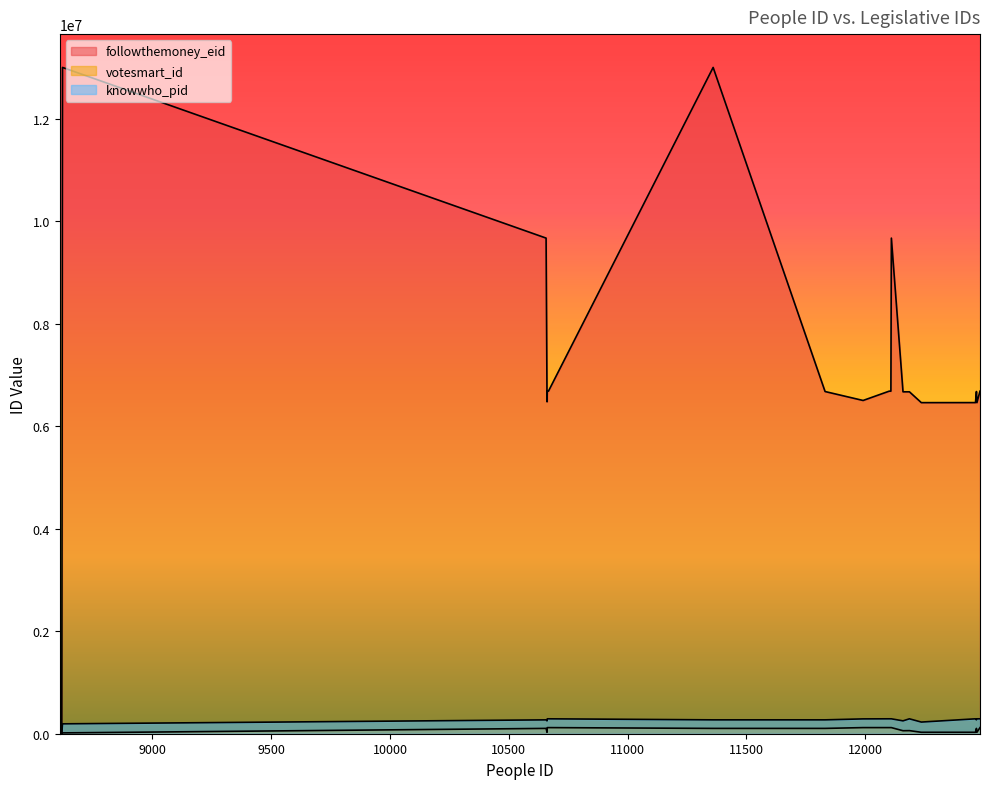

What is the greatest value displayed?

12997643